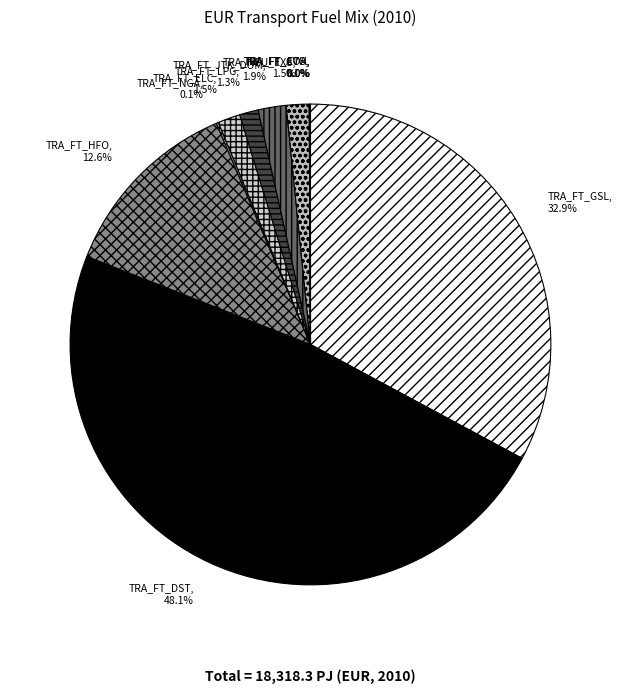

Combined, what portion of the pie is TRA_FT_JTK_DOM and TRA_FT_HFO?

14.5%